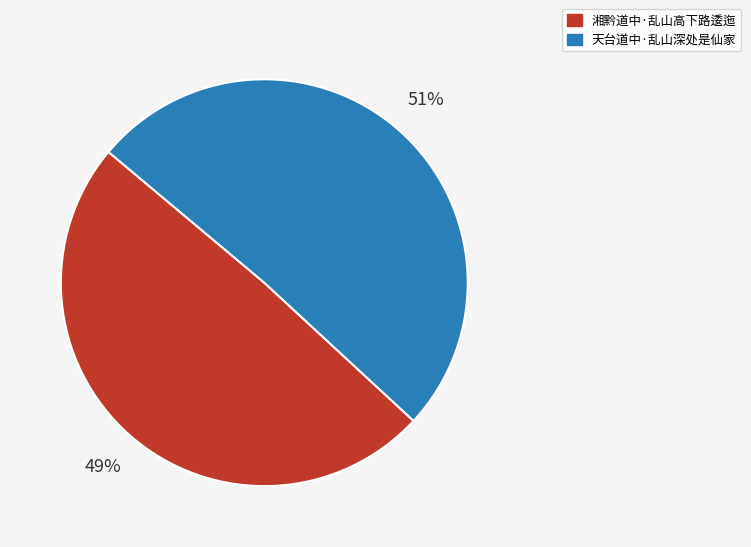

To the nearest percent, what portion does 天台道中·乱山深处是仙家 represent?

51%